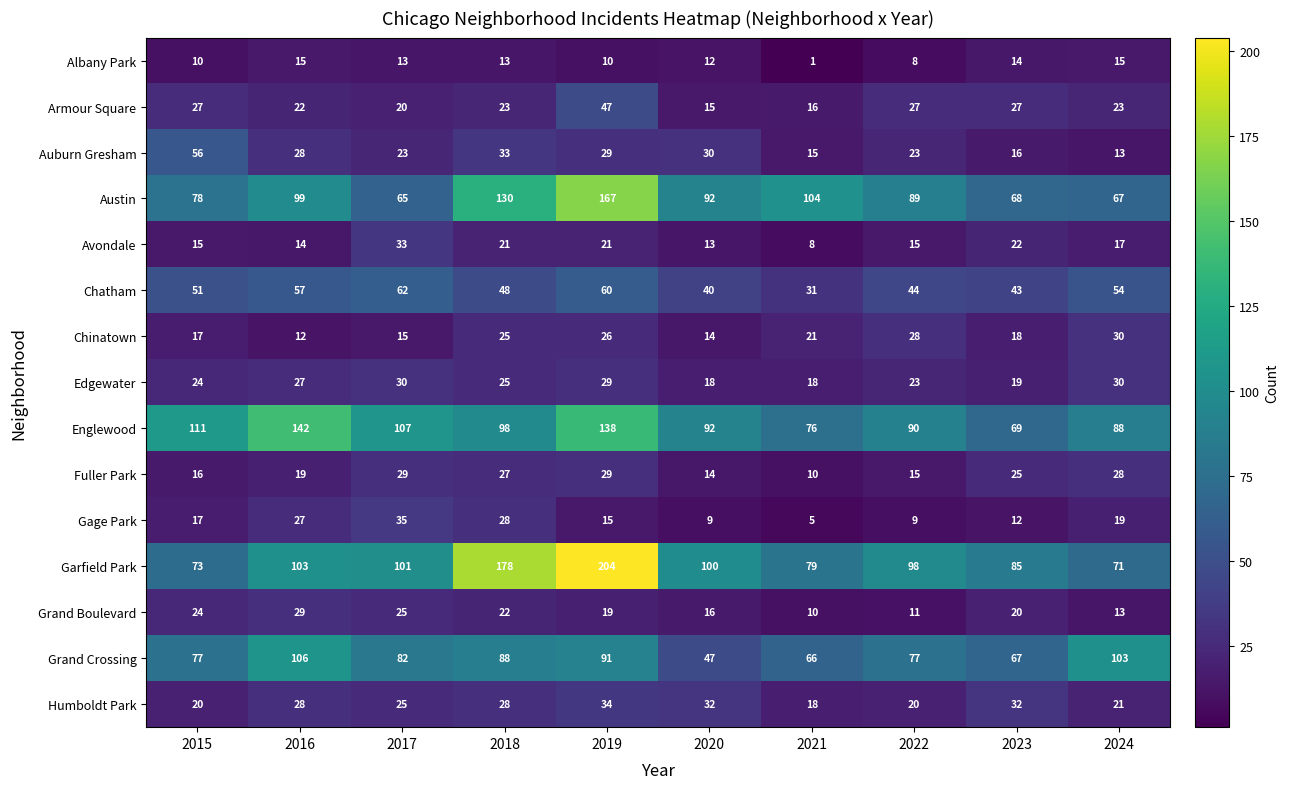

What is the sum of all Avondale values?

179